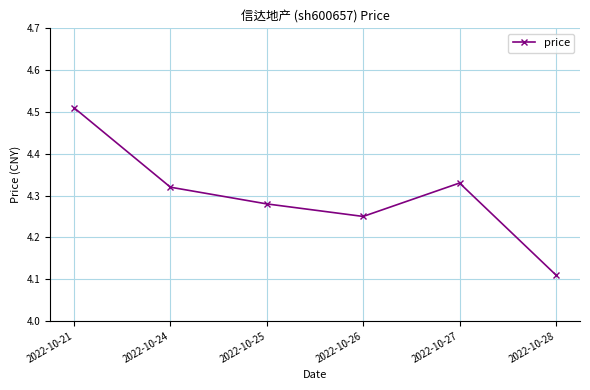

What is the difference between the second highest and second lowest values?

0.1